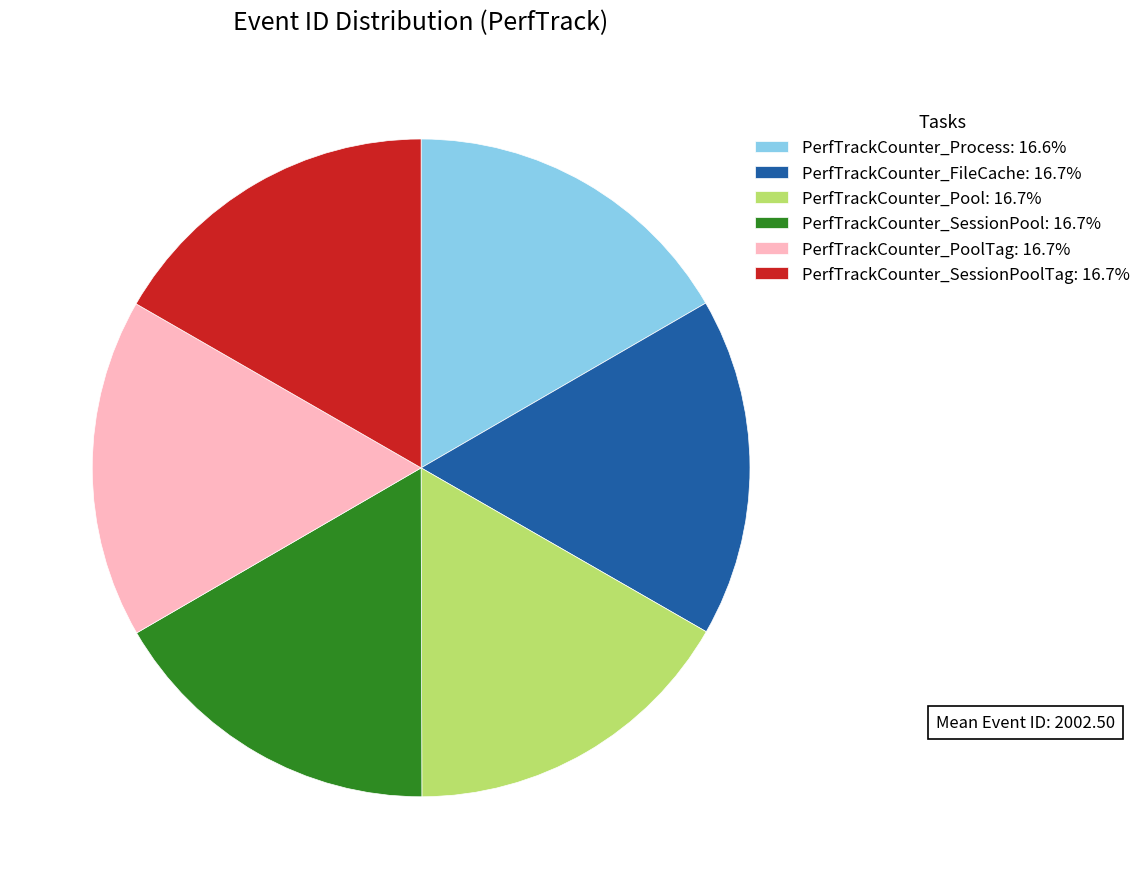

Approximately how many times larger is the value at PerfTrackCounter_Pool: 16.7% compared to PerfTrackCounter_Process: 16.6%?

1.0